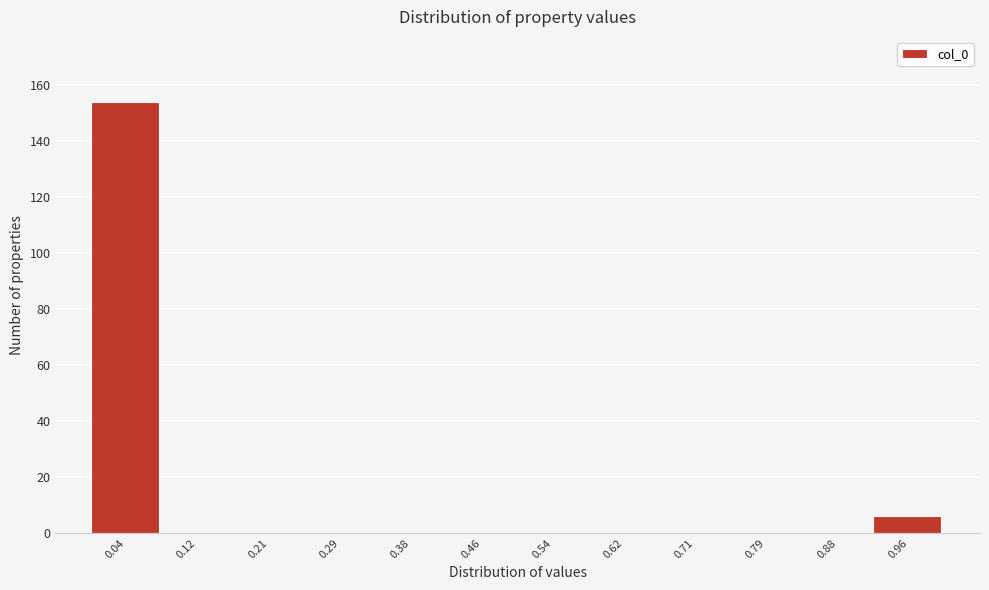

What is the height of the bar covering 0.92 to 1.00 on the x-axis? Neither the bar edges nor the heights are printed on the chart, so give them approximately, as read against the axes.

6